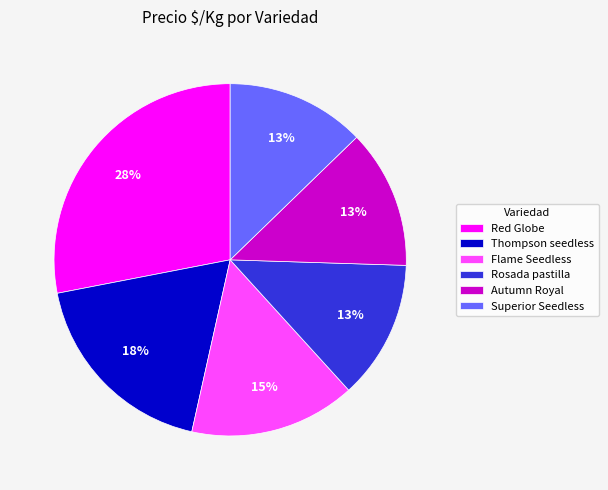

Is there a majority slice in this chart?

No